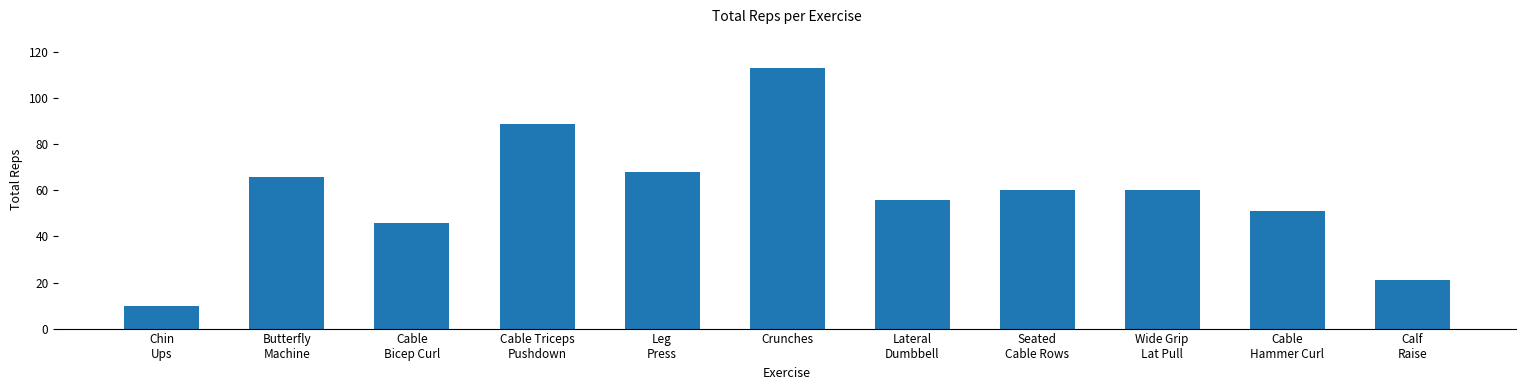

How many bars are there in total?

11